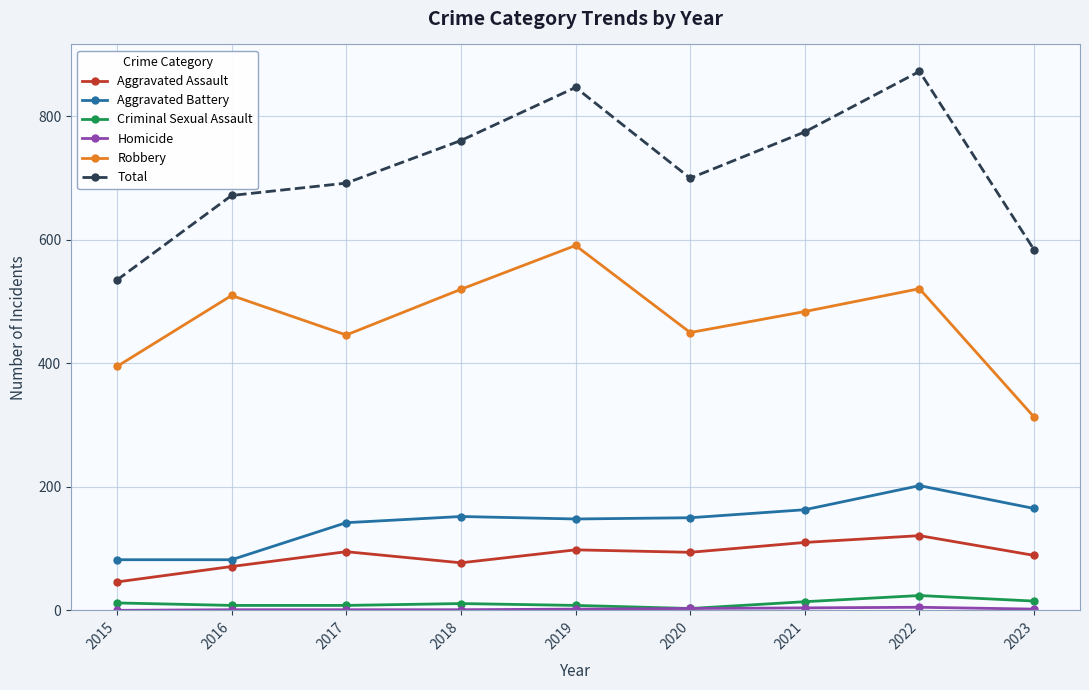

How many lines are shown in the chart?

6